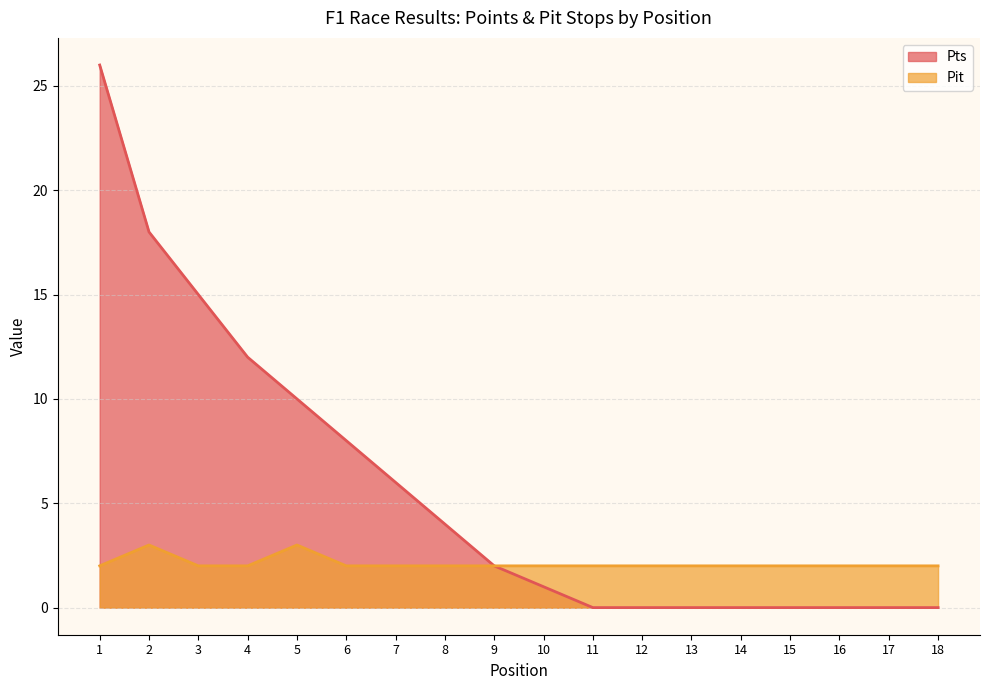

What is the spread (max minus min) of values at 10?

1